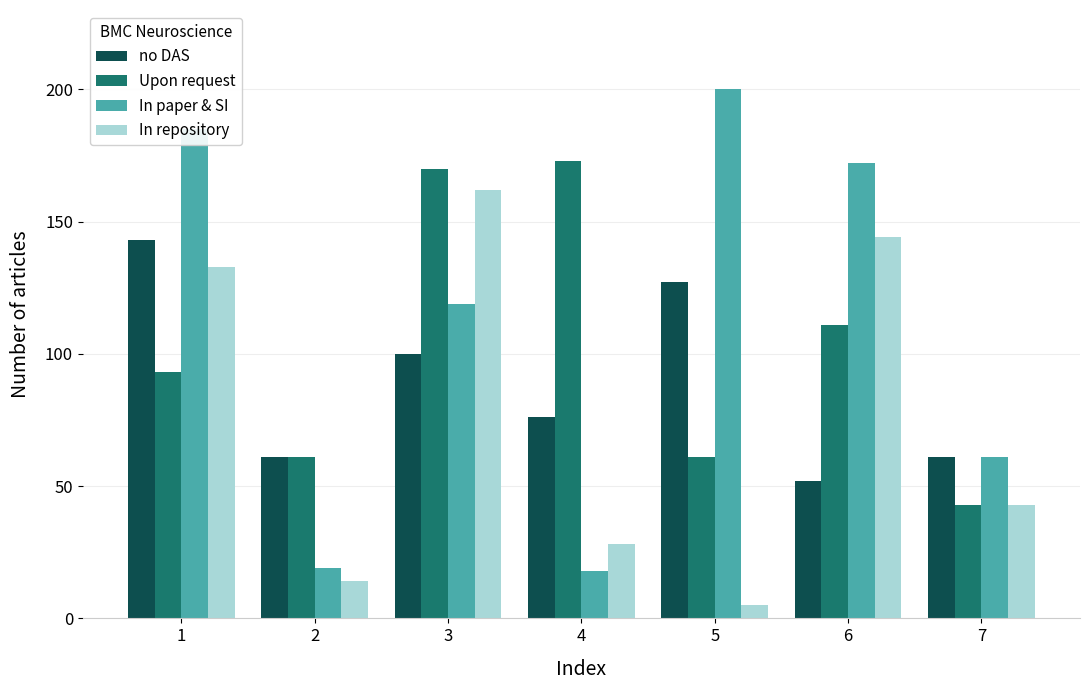

Which series has the largest range (max minus min)?

In paper & SI